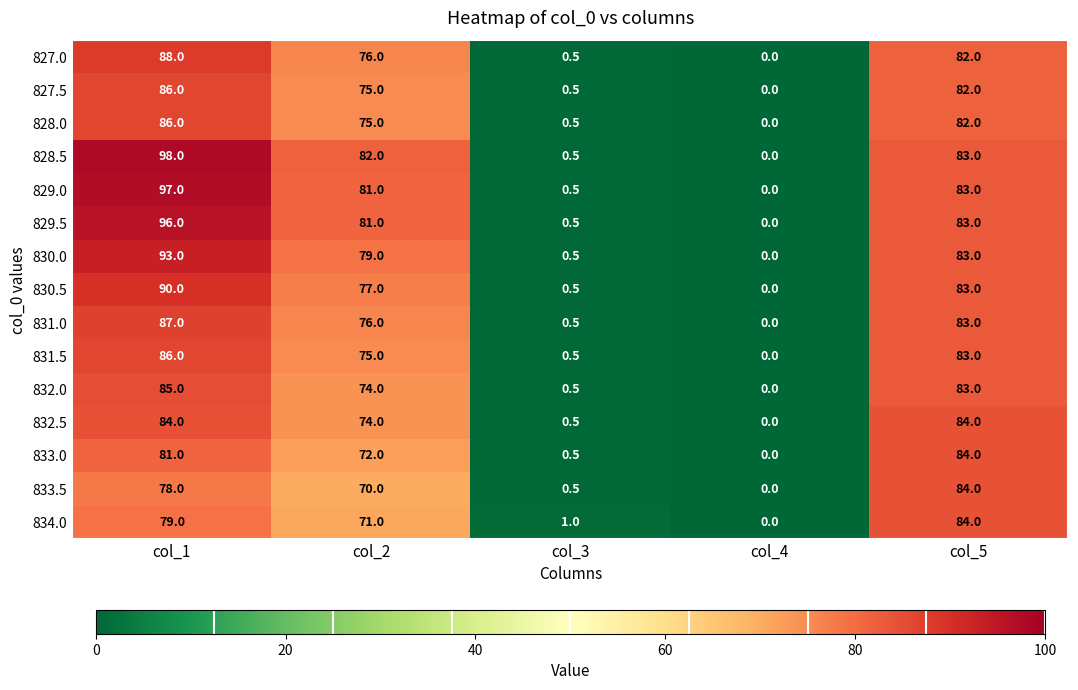

How many values in 833.5 are above zero?

4